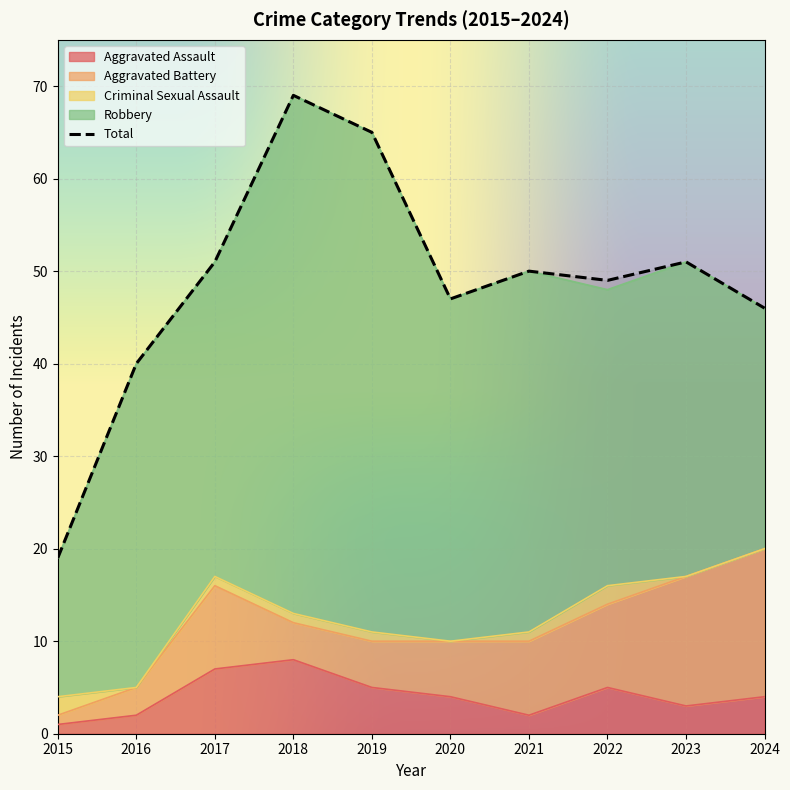

At which category does the chart reach its peak across all series?

2018